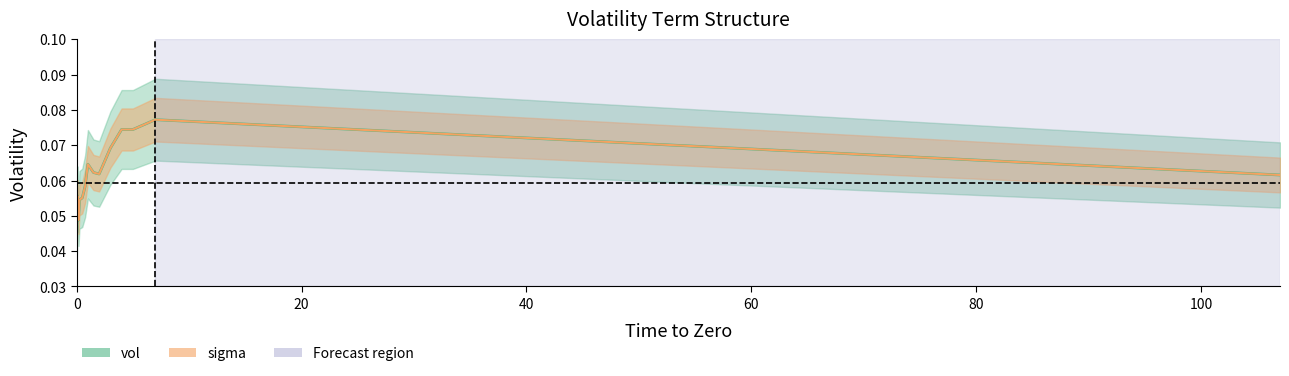

How many lines are shown in the chart?

2